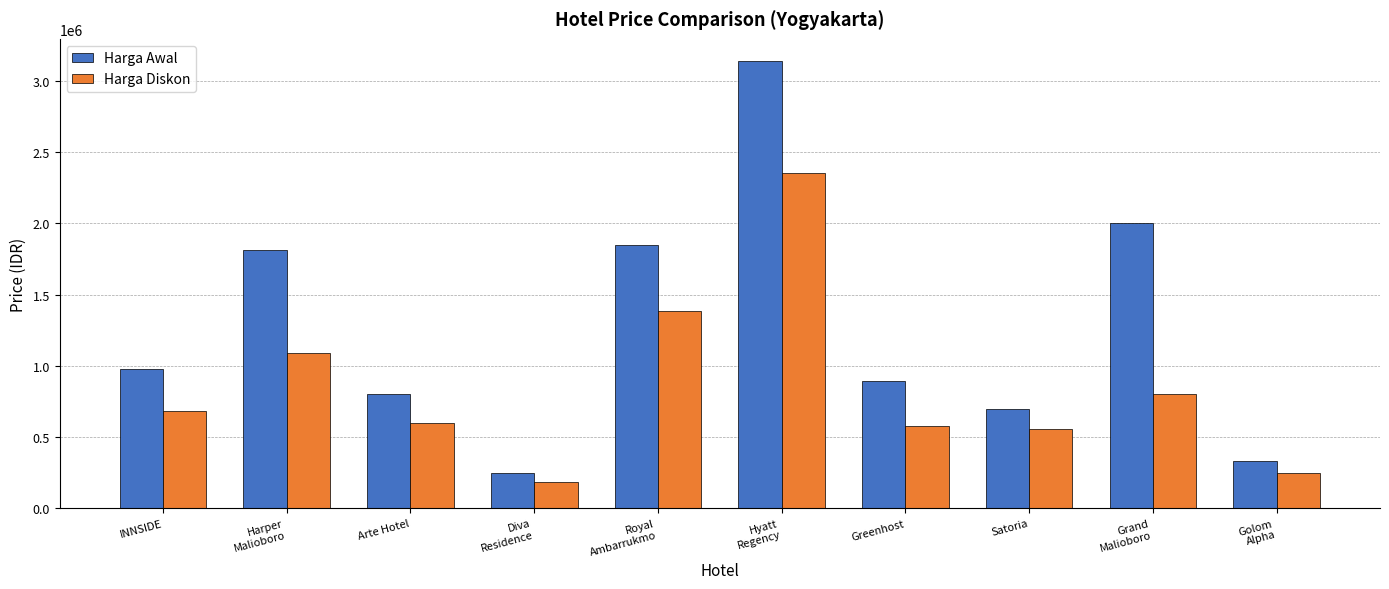

What is the highest value of the Harga Awal series?

3140280